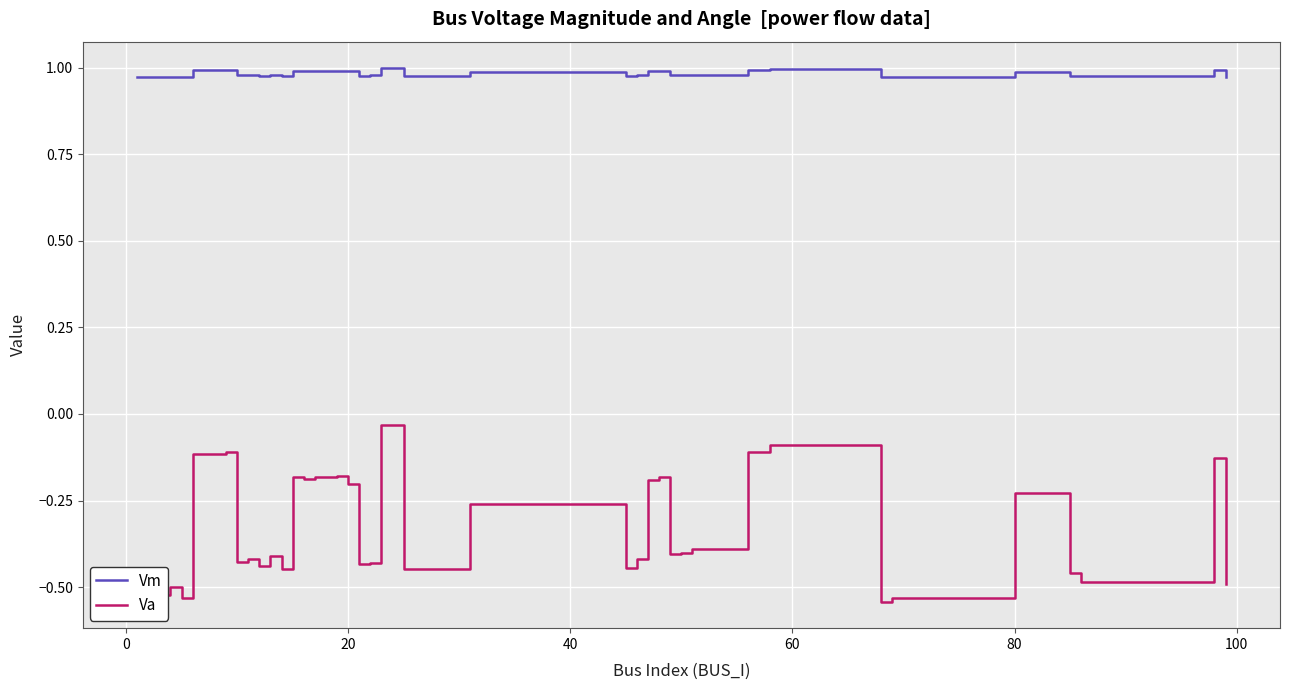

What is the difference between the second highest and second lowest values in the Va series?

0.4